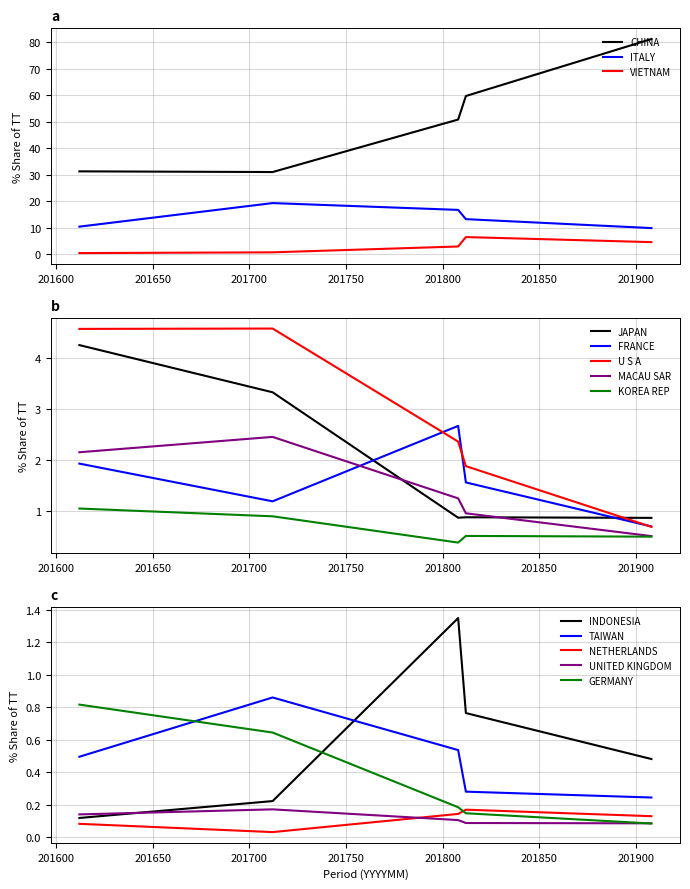

What is the label of the 13th point from the left?

GERMANY